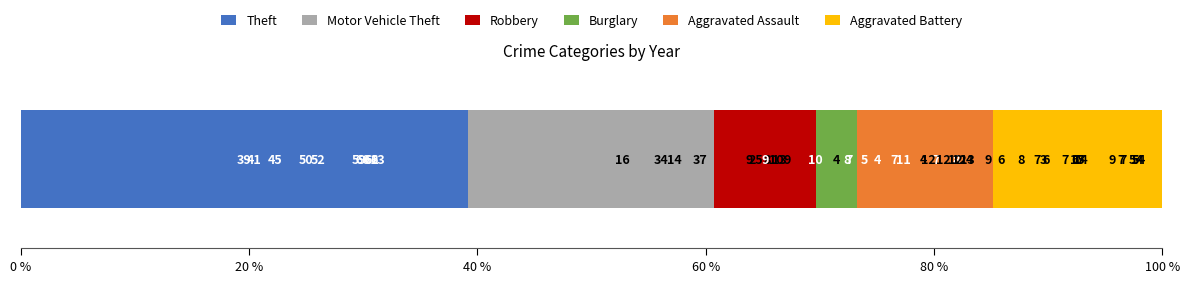

Rank the series at 20 % from highest to lowest value.

Theft, Motor Vehicle Theft, Burglary, Robbery, Aggravated Battery, Aggravated Assault